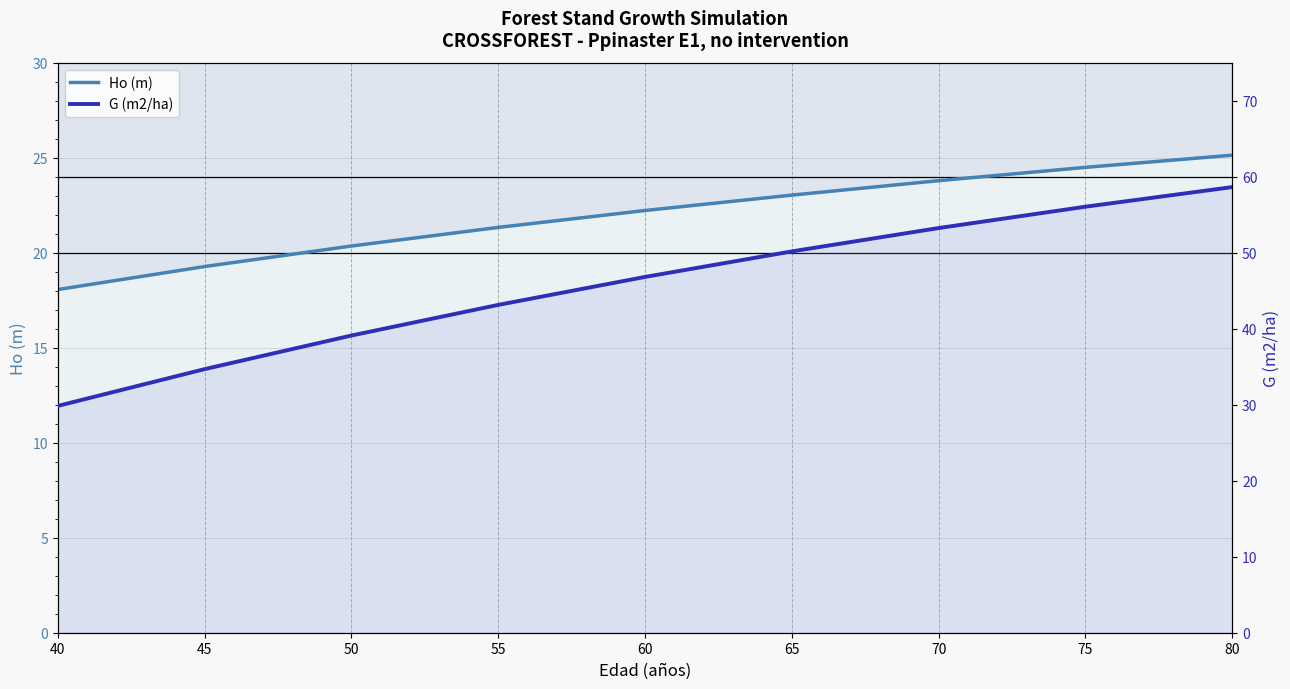

Which series has the largest total across all categories?

G (m2/ha)